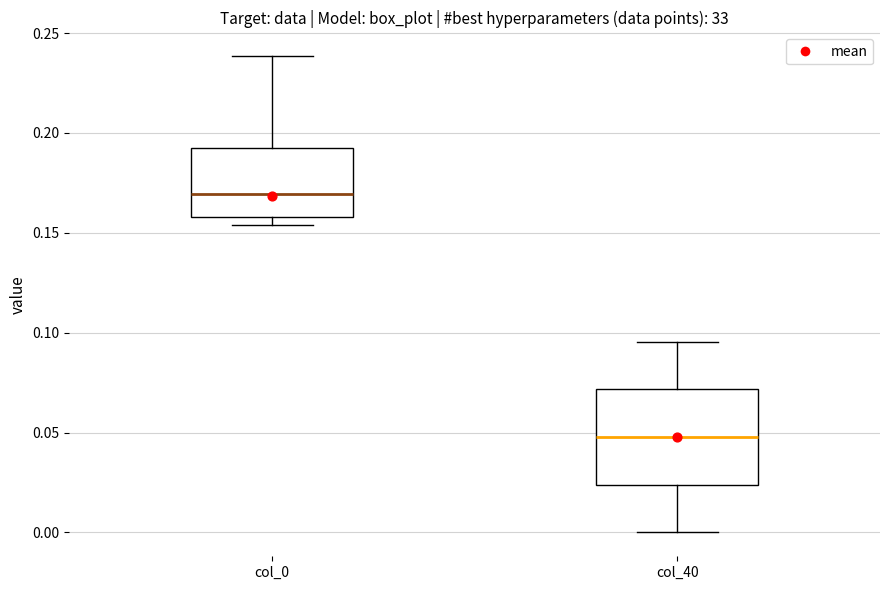

Where does the upper whisker of the box for col_0 end on the y-axis? The values are not printed on the chart, so give them approximately, as read against the axis.

0.240